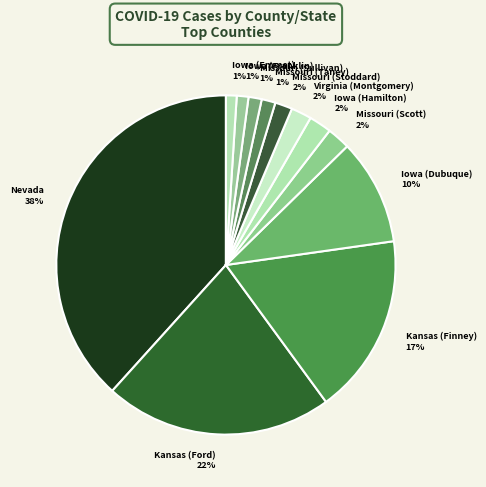

Count the number of slices in the pie.

12